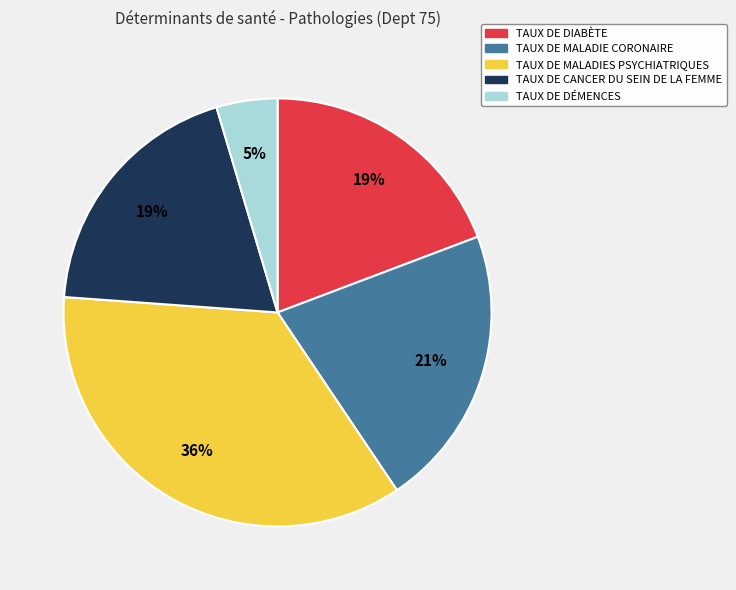

Count the number of slices in the pie.

5